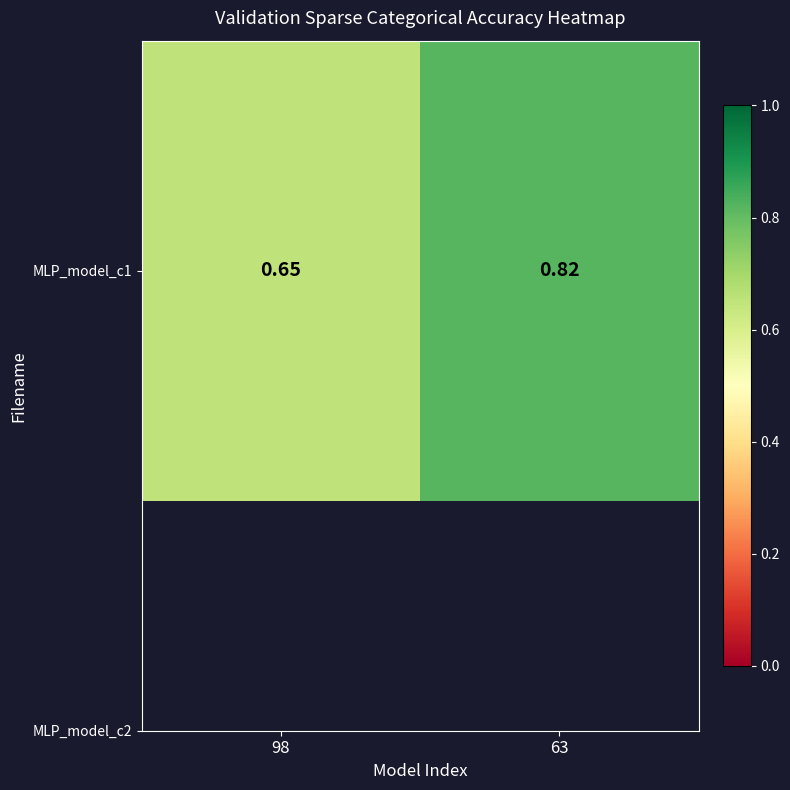

Rank the categories by value from highest to lowest.

63, 98